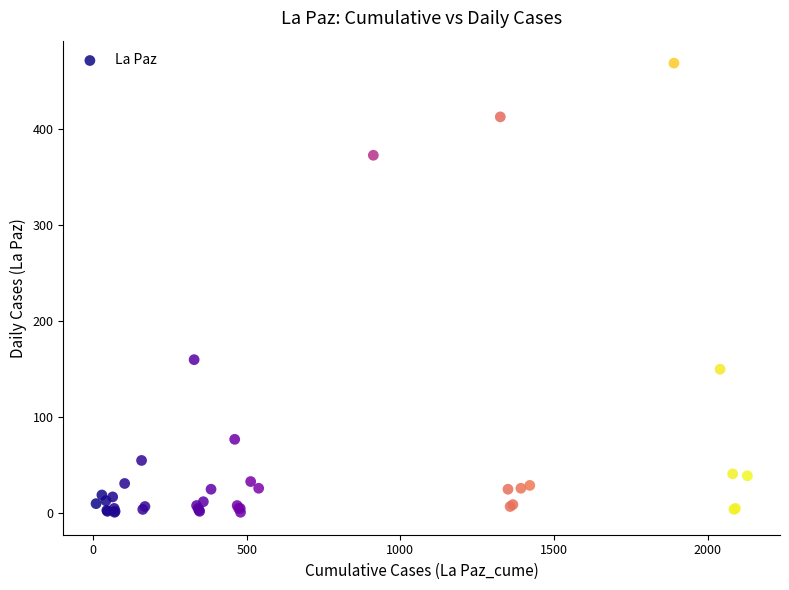

What Y value in the scatter plot is closest to 235?

160